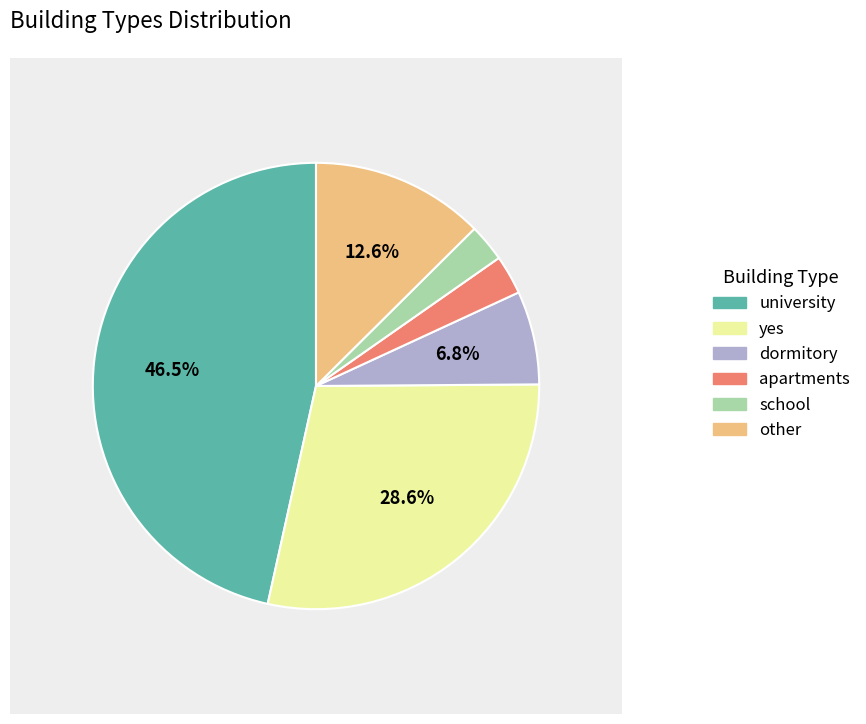

Count the number of slices in the pie.

6